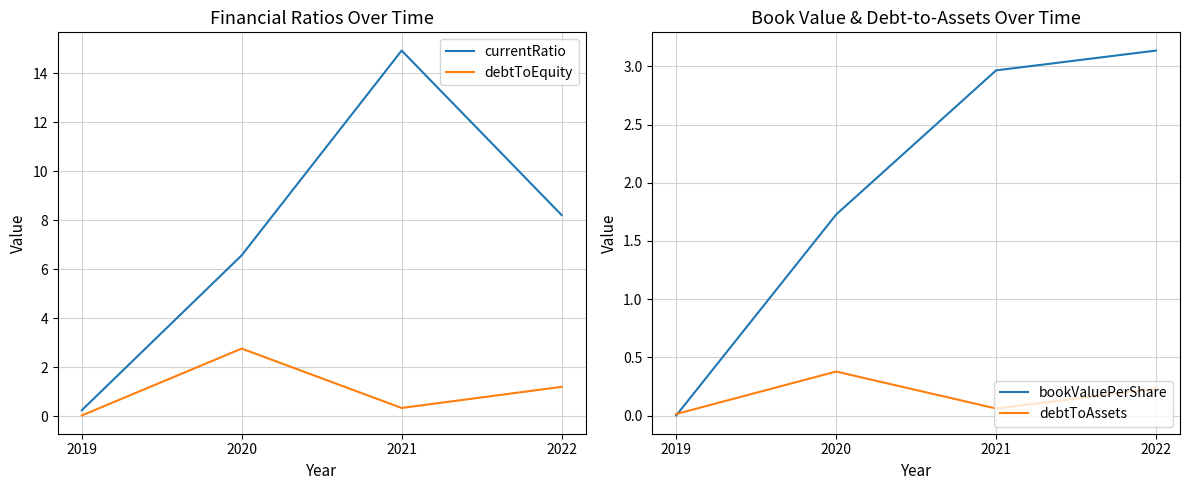

Reading left to right, what are all the values shown in this chart?

currentRatio: 0.3	6.6	14.9	8.2
debtToEquity: 0.0	2.8	0.3	1.2
bookValuePerShare: 0.0	1.7	3.0	3.1
debtToAssets: 0.0	0.4	0.1	0.2